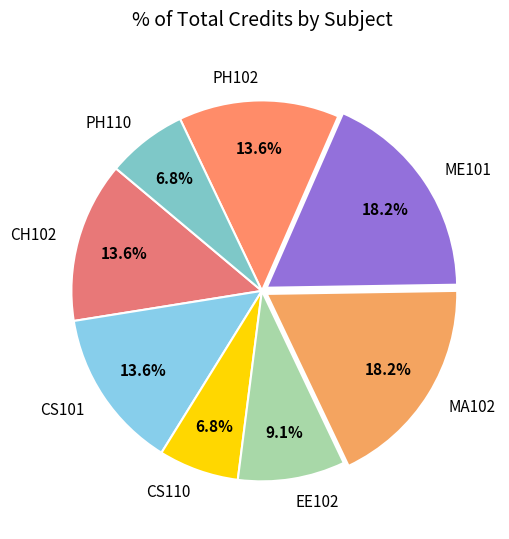

Is there a majority slice in this chart?

No